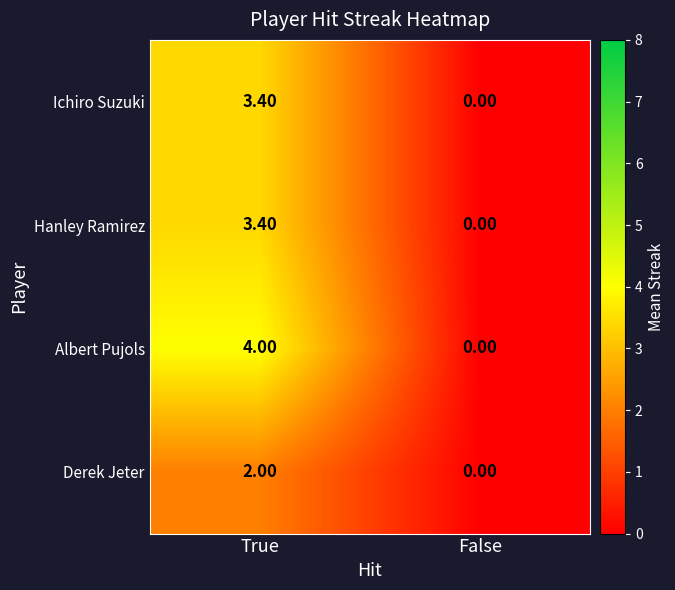

What is the total value across all series at True?

12.8